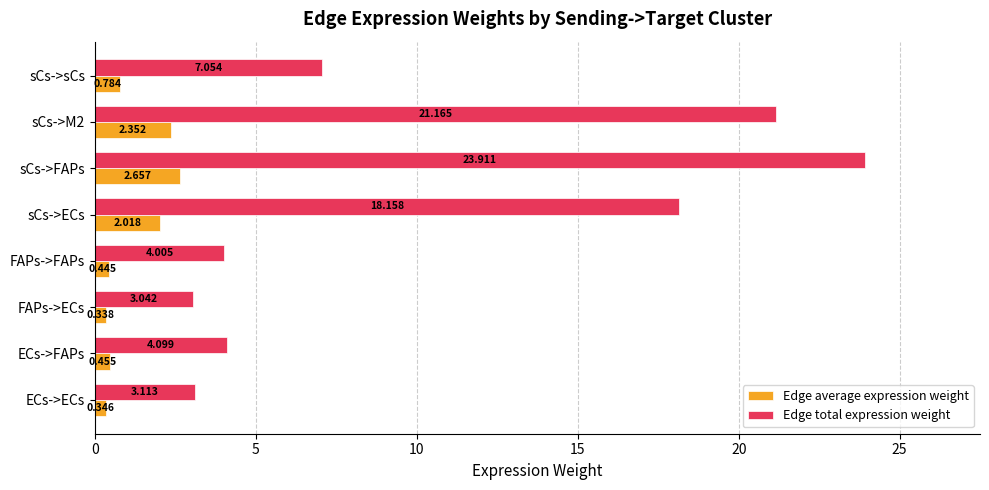

At which category does the chart reach its minimum across all series?

FAPs->ECs